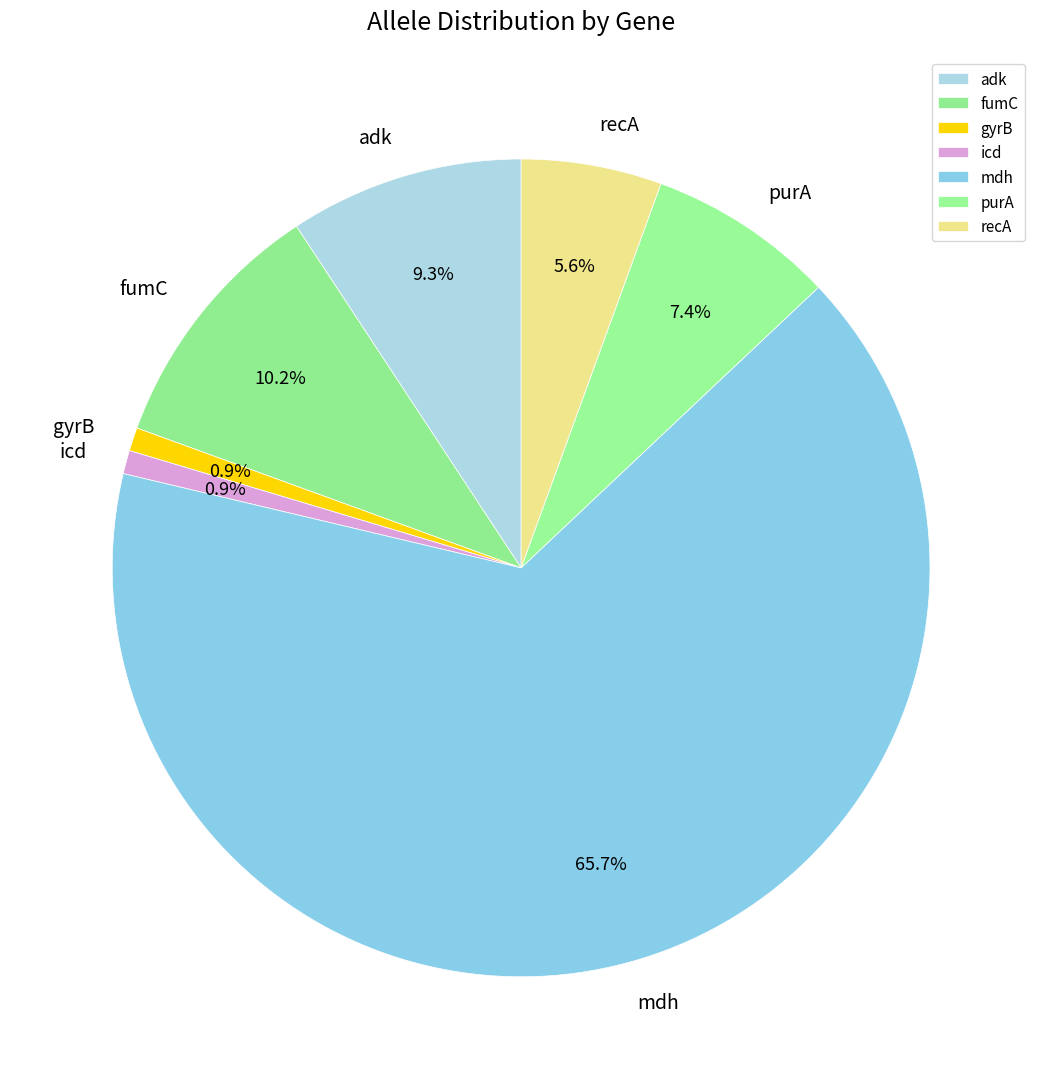

To the nearest percent, what percentage of the pie is mdh?

66%